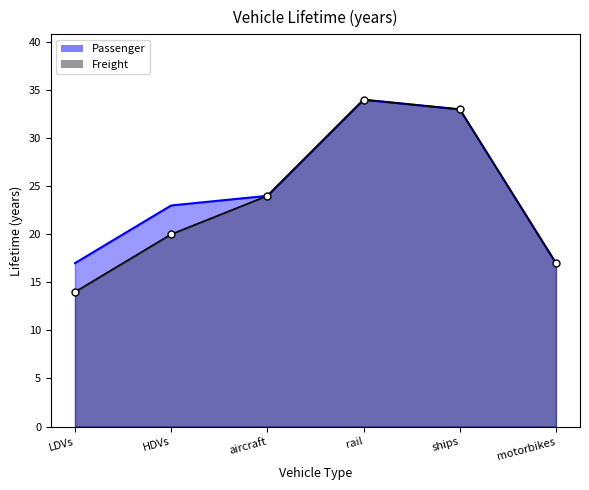

Which series has the largest total across all categories?

Passenger